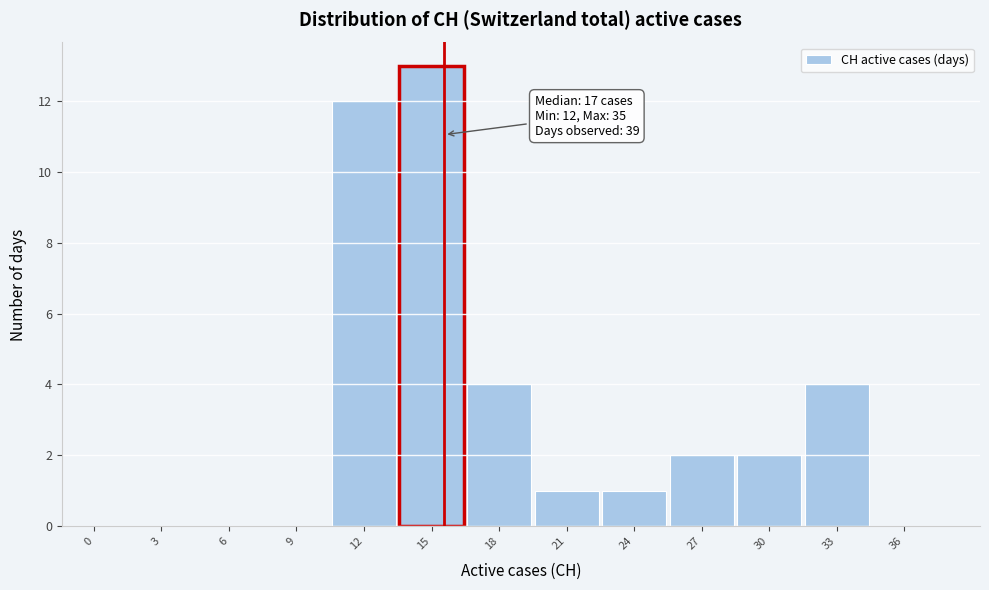

Reading left to right, what are all the values shown in this chart?

0=0	3=0	6=0	9=0	12=12	15=13	18=4	21=1	24=1	27=2	30=2	33=4	36=0